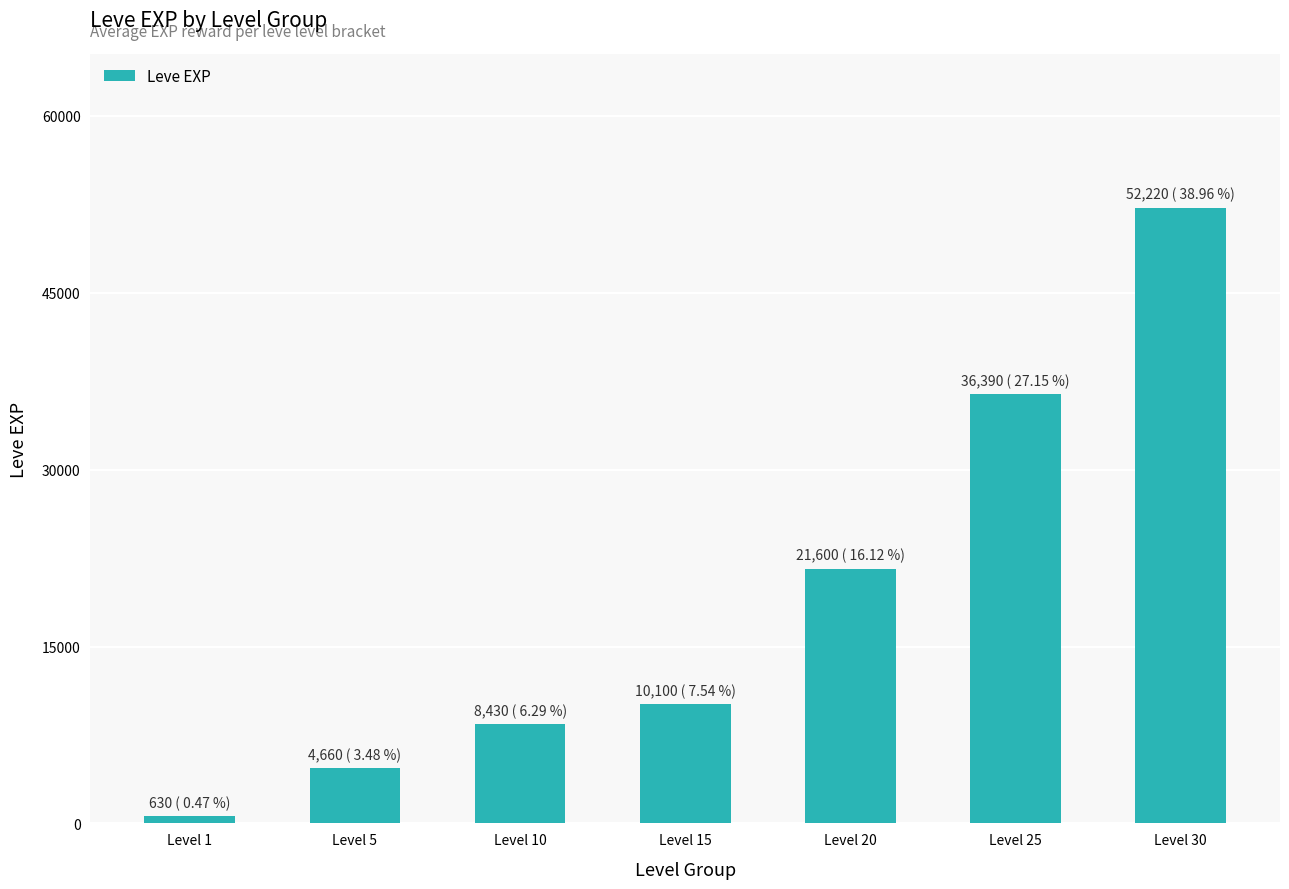

Where is the data nearest to the value 26425?

Level 20